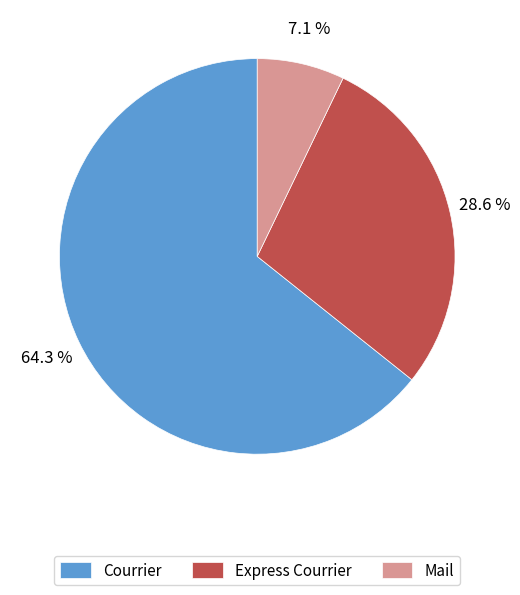

To the nearest percent, what is the combined percentage of Mail and Courrier?

71%